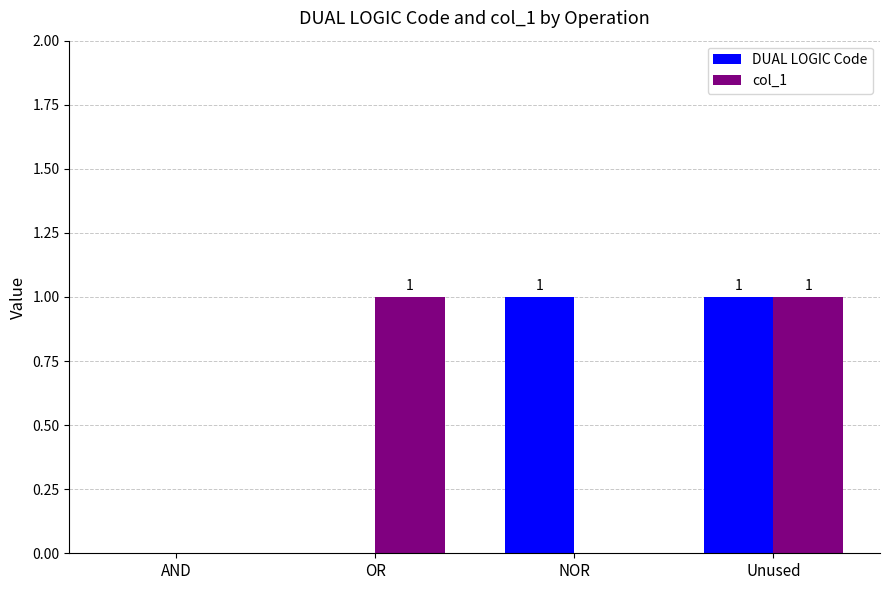

Does the chart contain stacked bars?

No